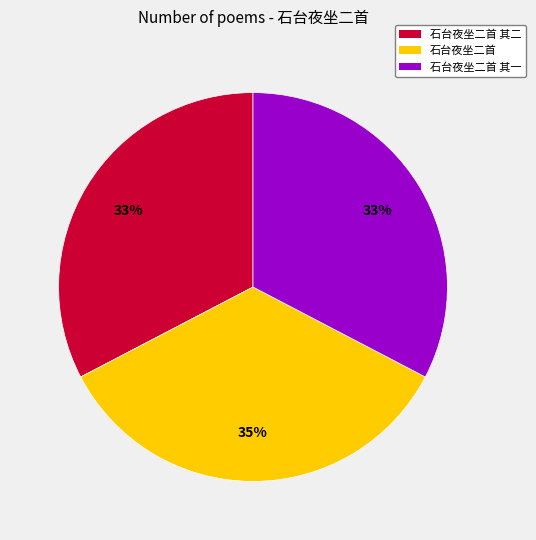

Which category has the biggest portion of the pie?

石台夜坐二首